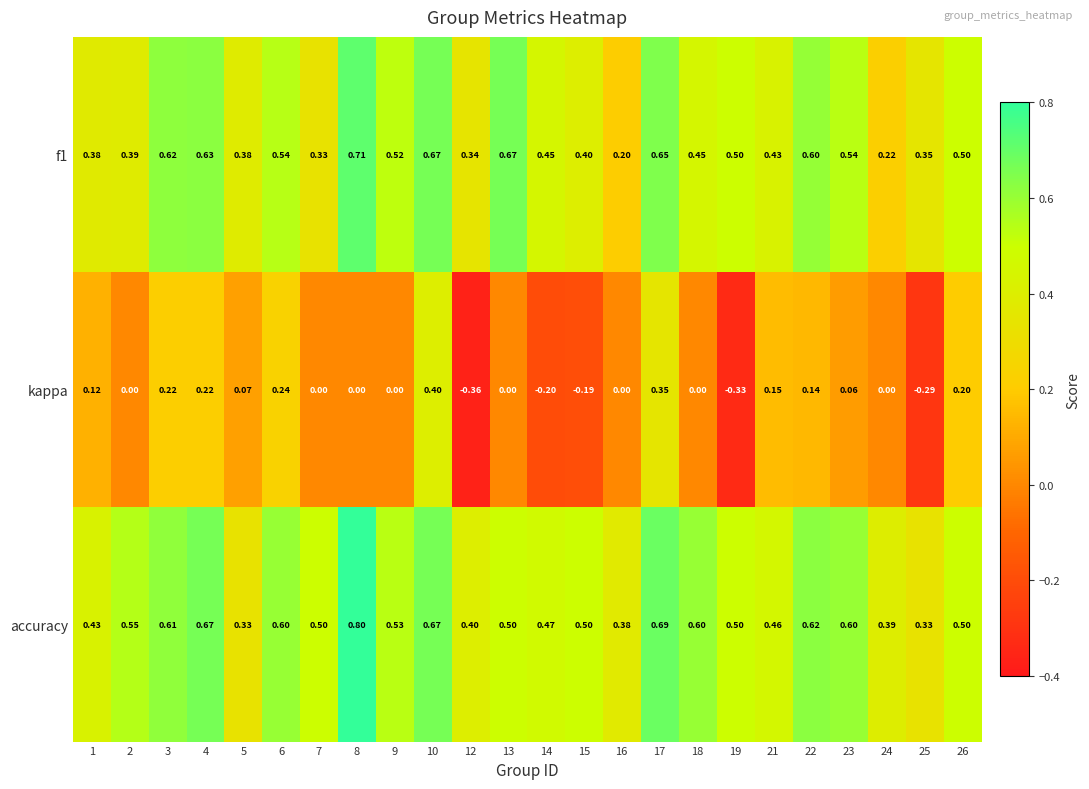

What is the difference between the highest and lowest values at 18?

0.6